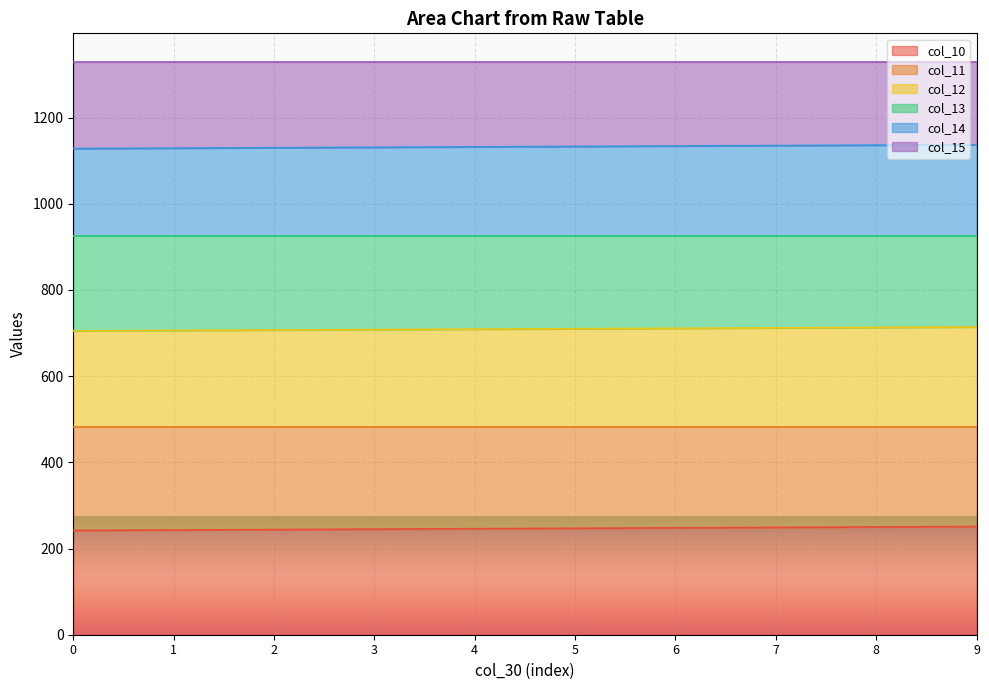

What is the highest value of the col_10 series?

251.0